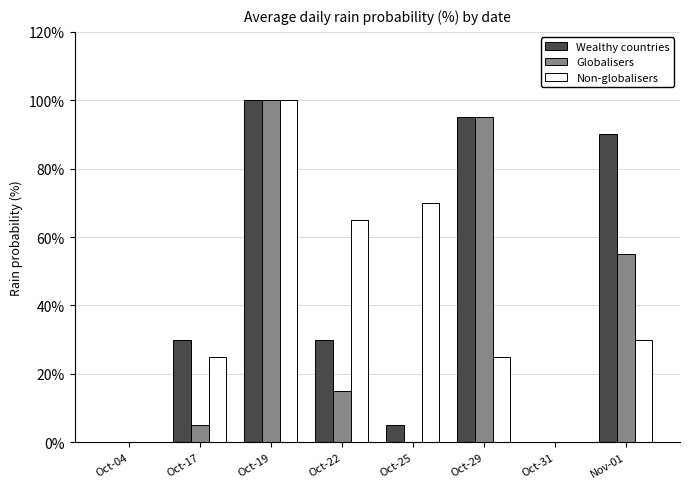

At which label does Non-globalisers reach its peak?

Oct-19